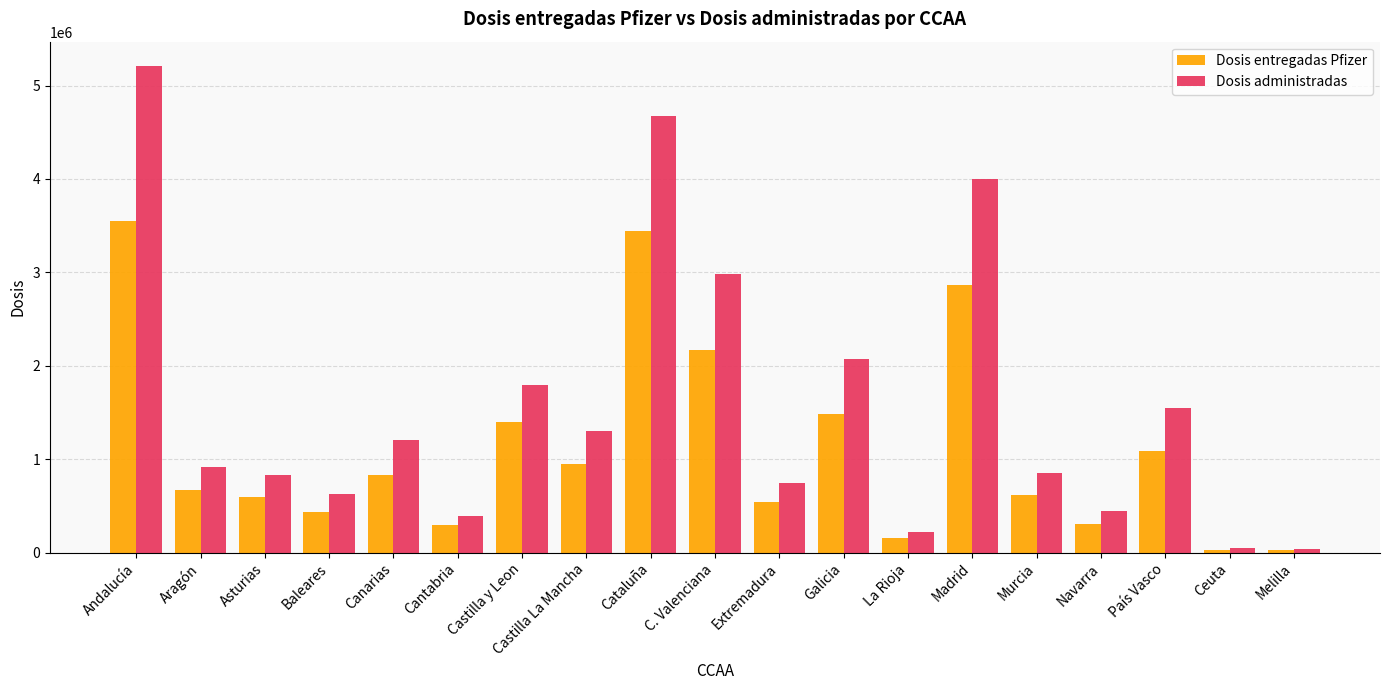

Which series has the largest total across all categories?

Dosis administradas